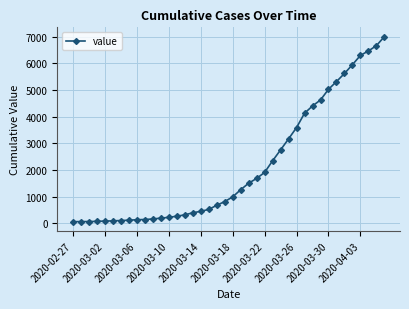

How many series are shown in this chart?

1